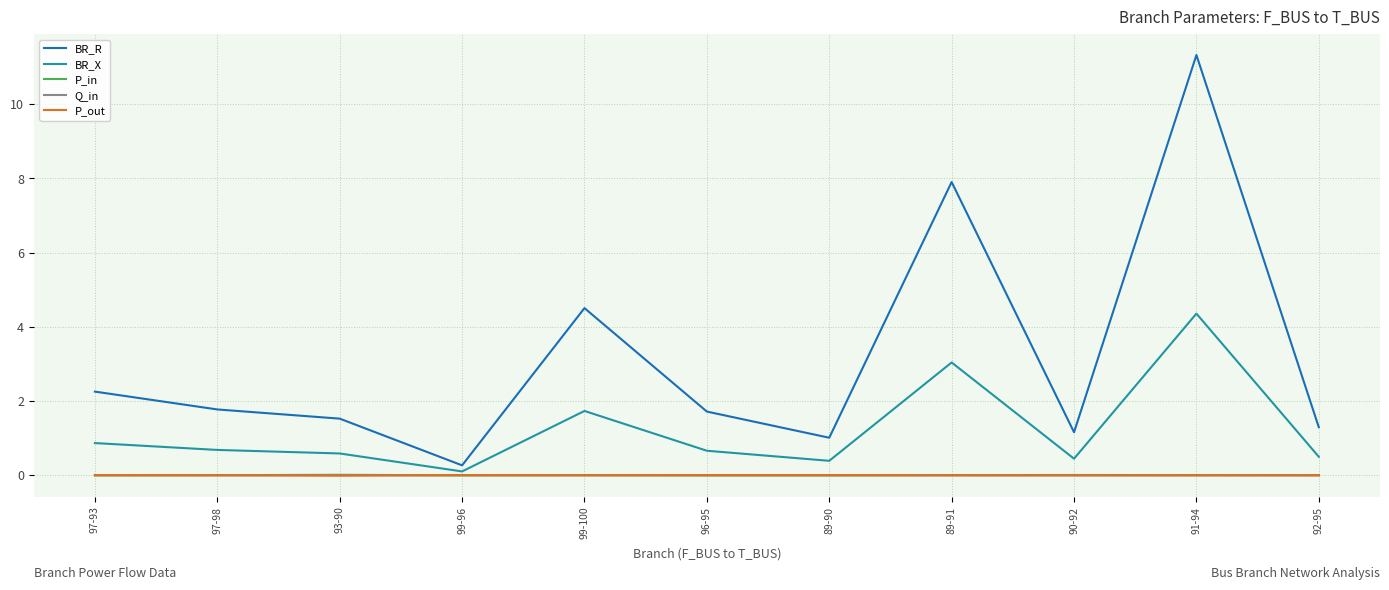

Which series has the widest spread of values?

BR_R